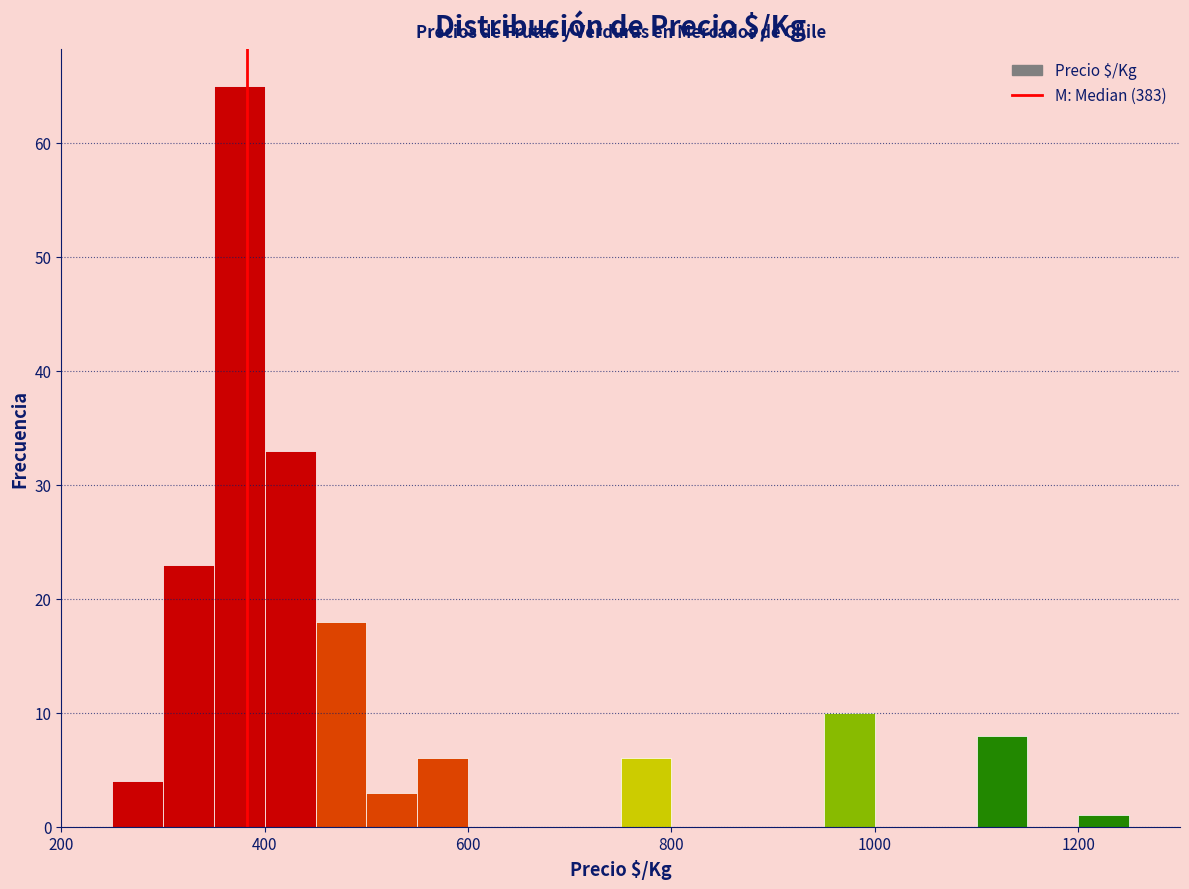

Around what value on the x-axis is the tallest bar? Give the approximate position of its centre, as read against the axis.

380